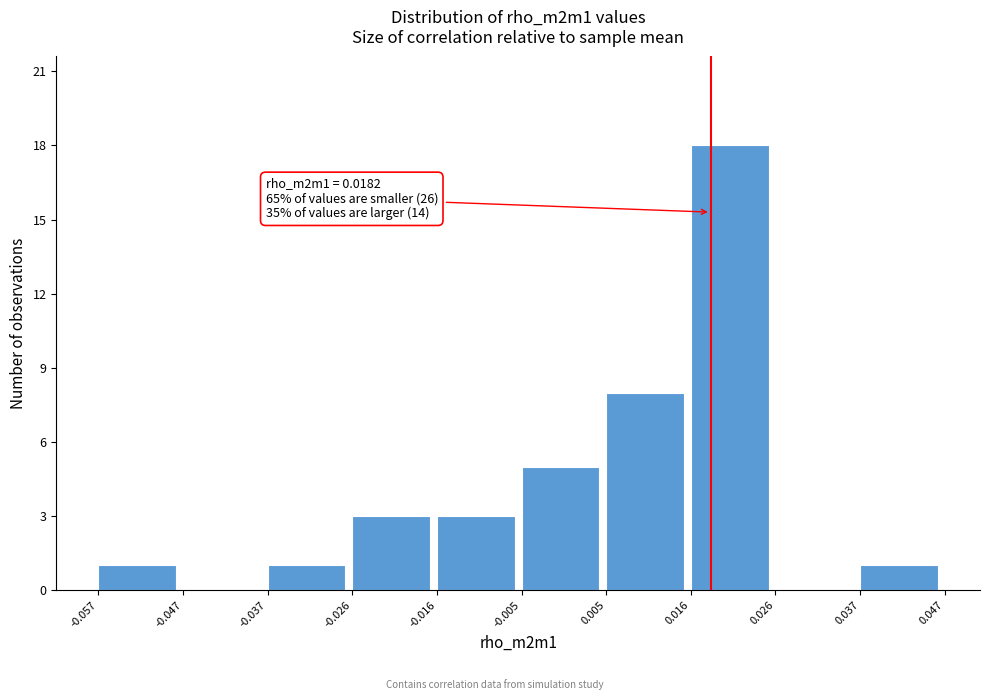

Which range on the x-axis has the tallest bar?

0.016 to 0.026